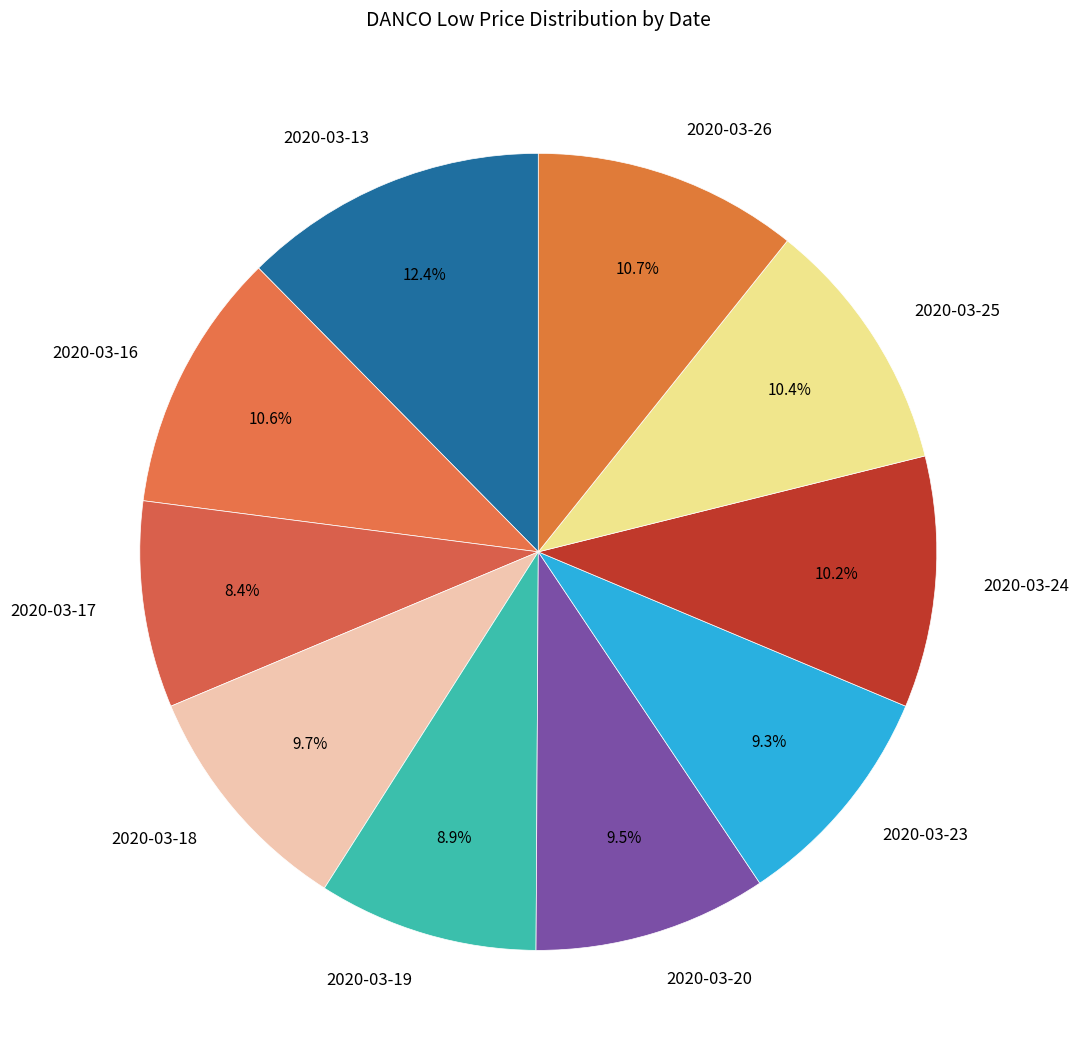

The 2020-03-20 slice represents 1% of the pie. True or false?

False